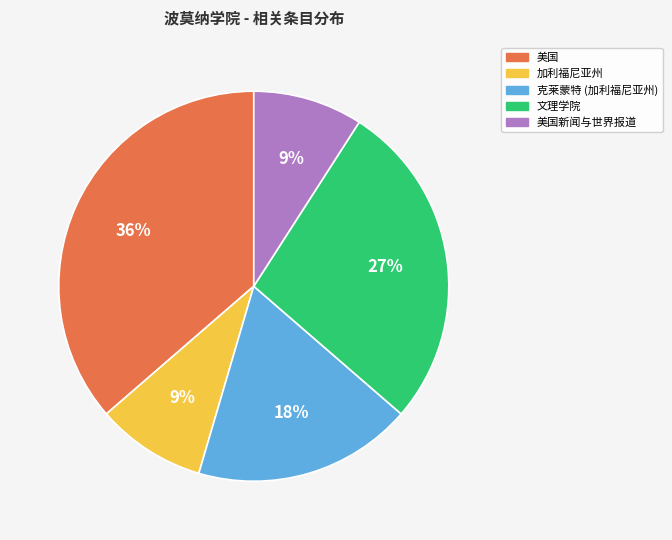

To the nearest percent, what is the average slice percentage?

20%